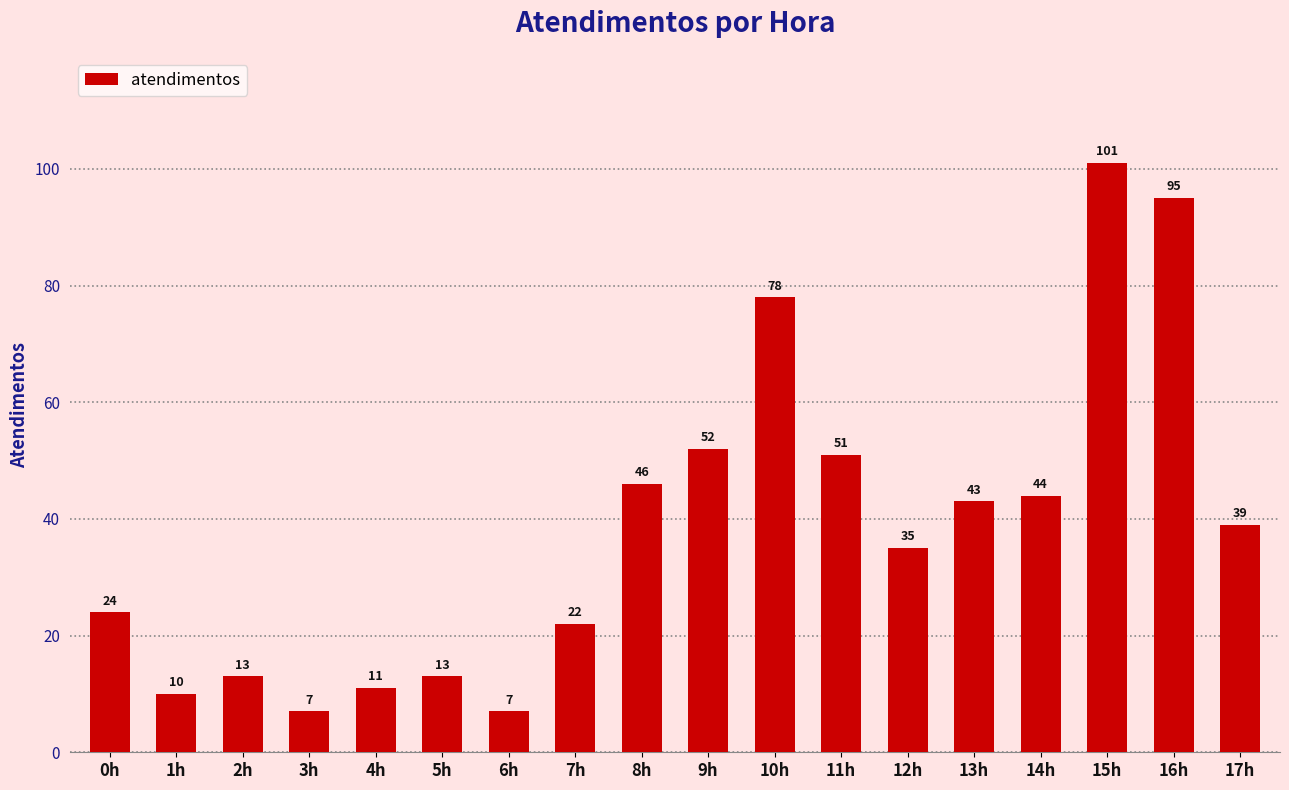

What is the maximum value shown in the chart?

101